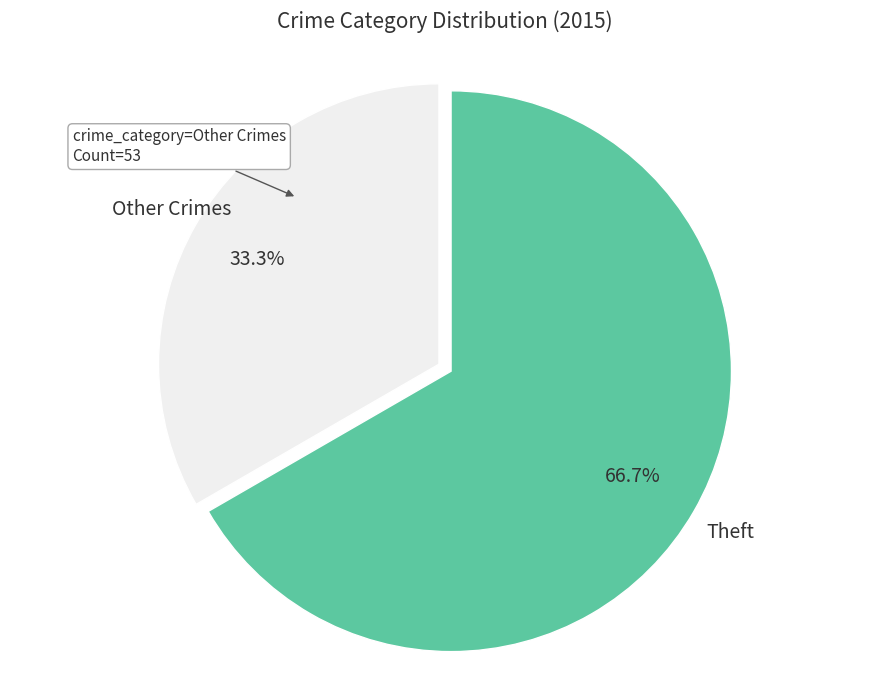

To the nearest percent, what portion does Theft represent?

67%